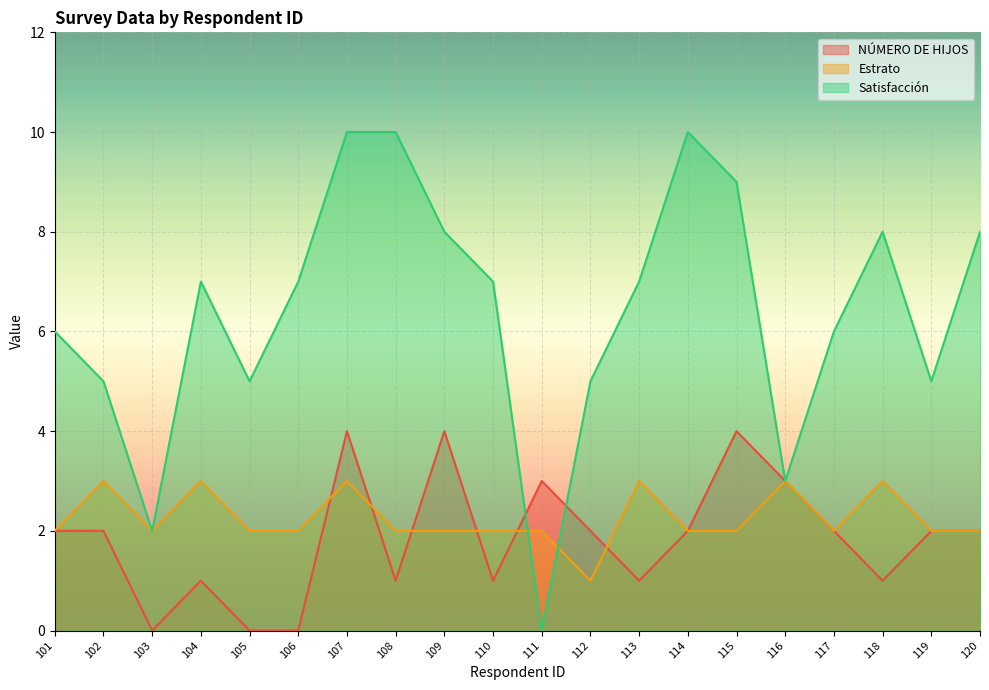

Which series has the widest spread of values?

Satisfacción